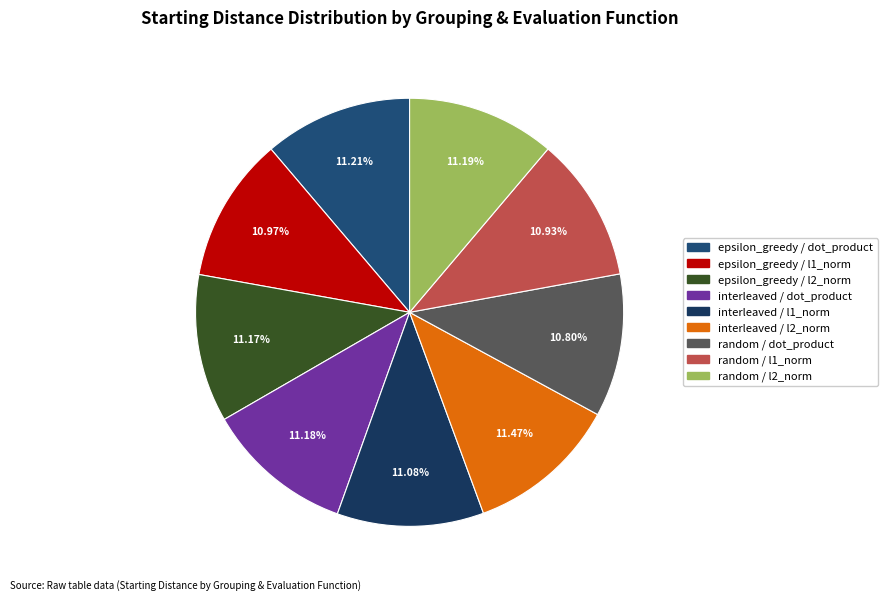

Combined, do interleaved / dot_product and random / dot_product account for over 50%?

No